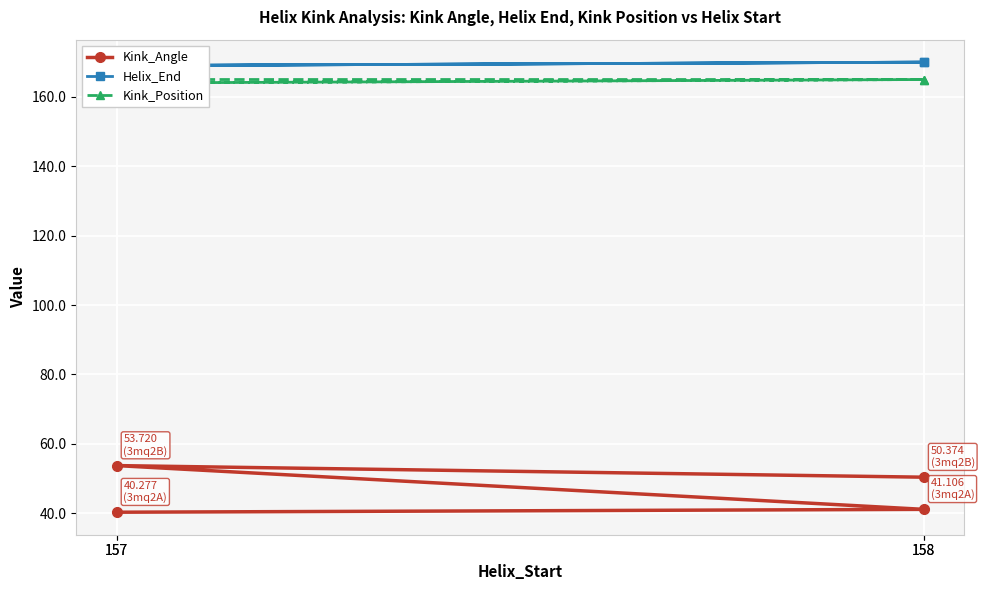

Which series has the largest total across all categories?

Helix_End